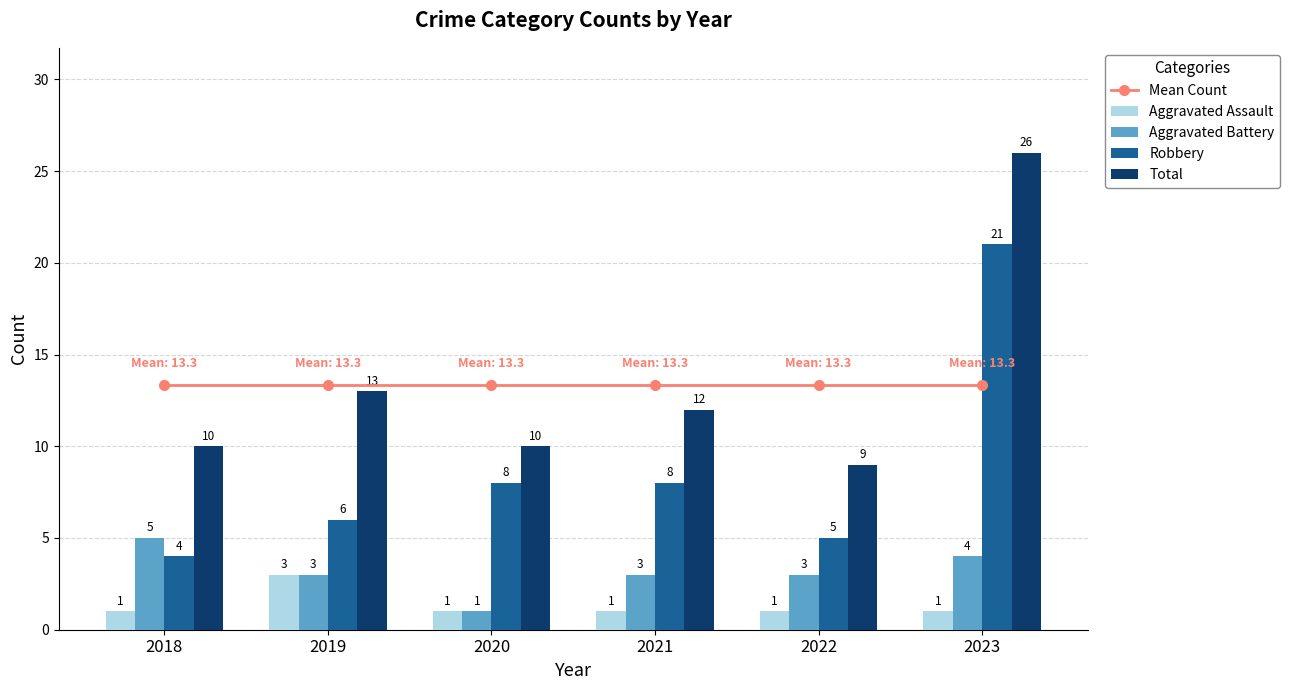

At which label does Robbery reach its minimum?

2018